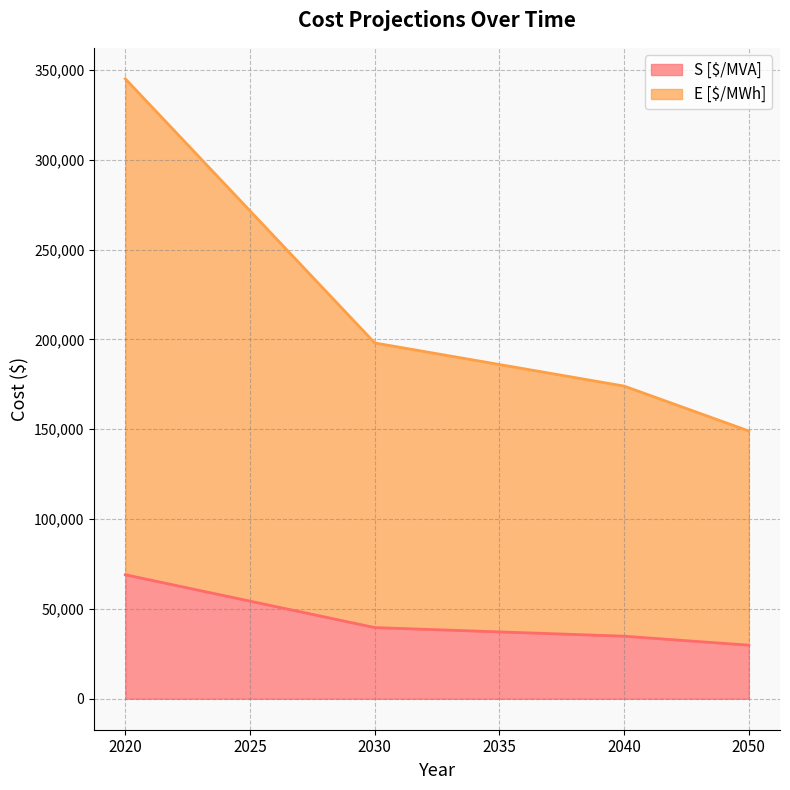

Between 2035 and 2030, which is larger?

2030